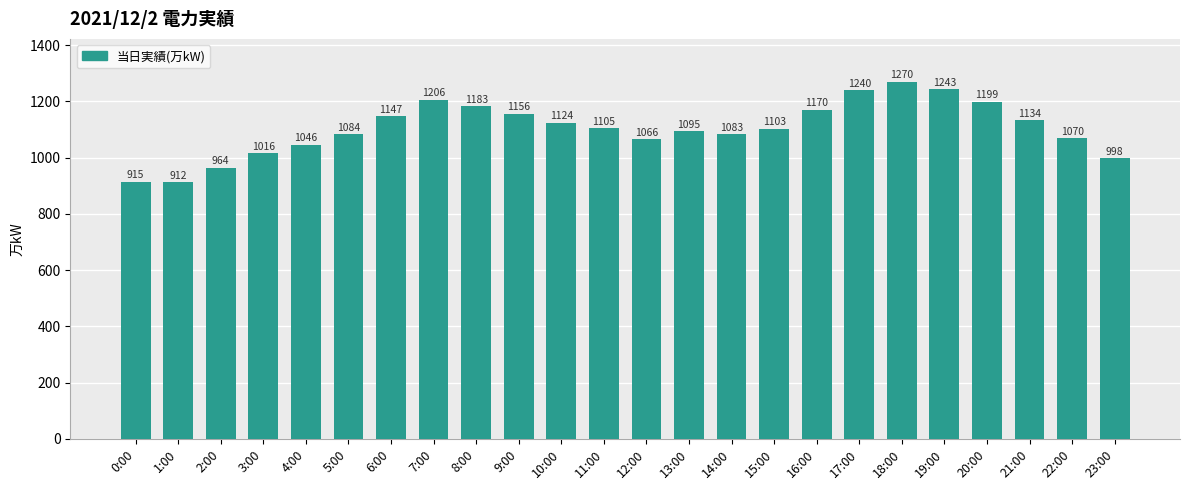

Where is the data nearest to the value 1091?

13:00